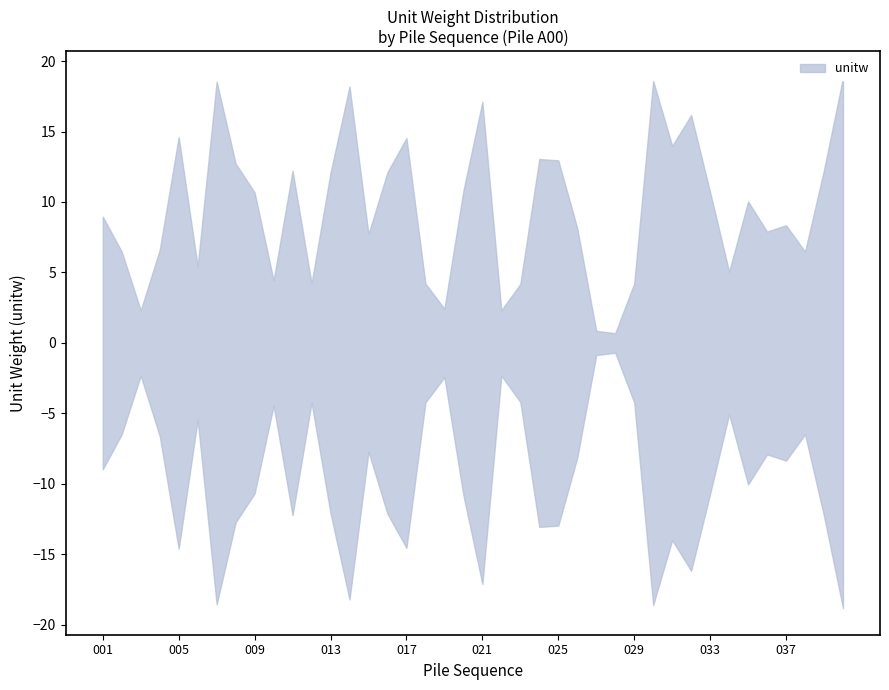

At which label is the value closest to 9?

001